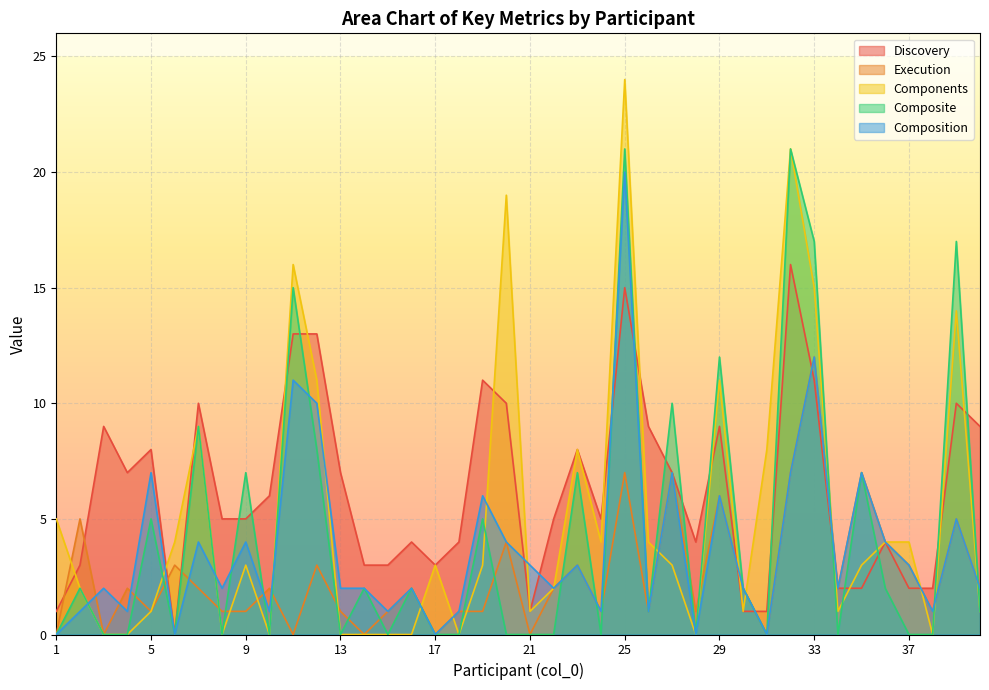

What is the difference between the second highest and second lowest values in the Composite series?

21